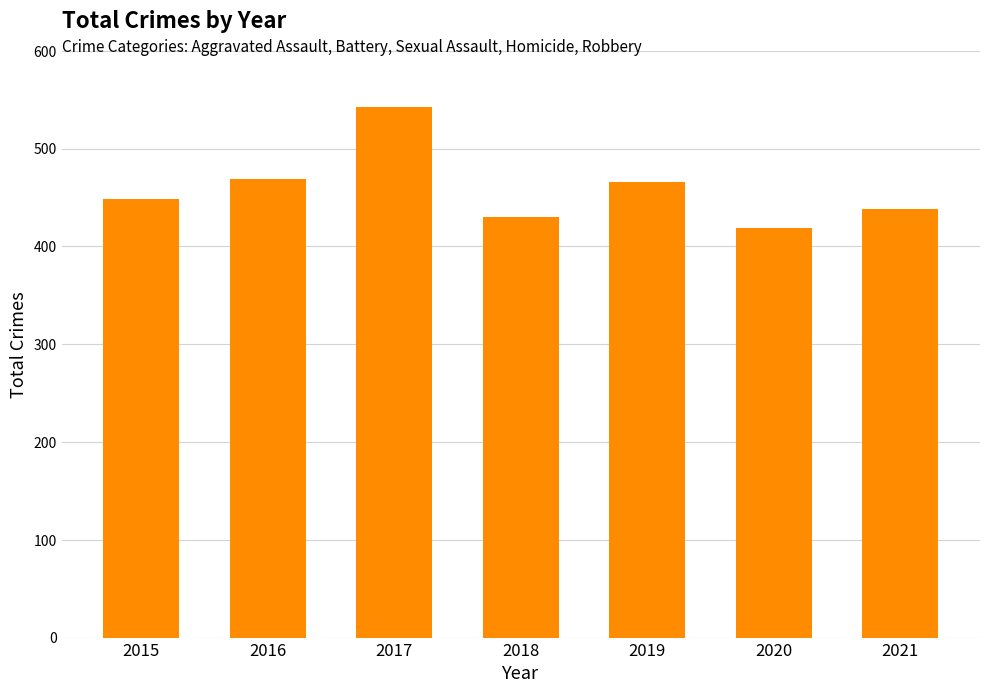

Count the number of categories in the chart.

7